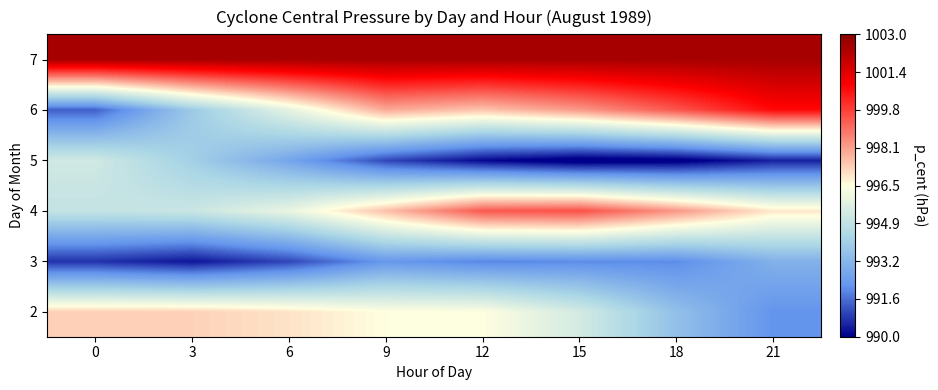

At which category is the sum across all series the highest?

12